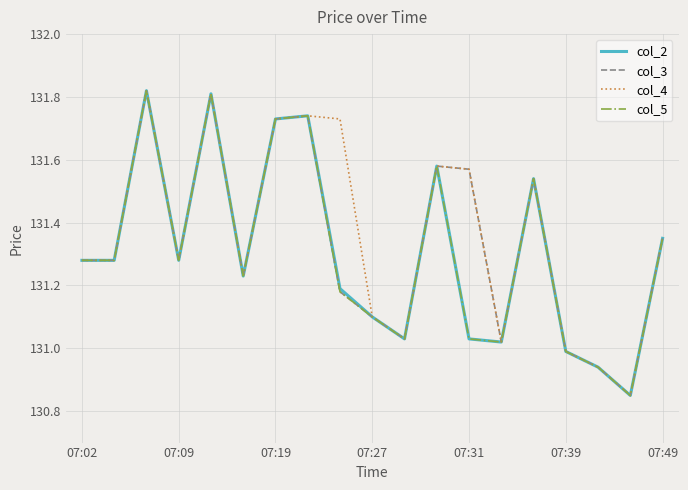

What are all the series names shown in the legend?

col_2, col_3, col_4, col_5